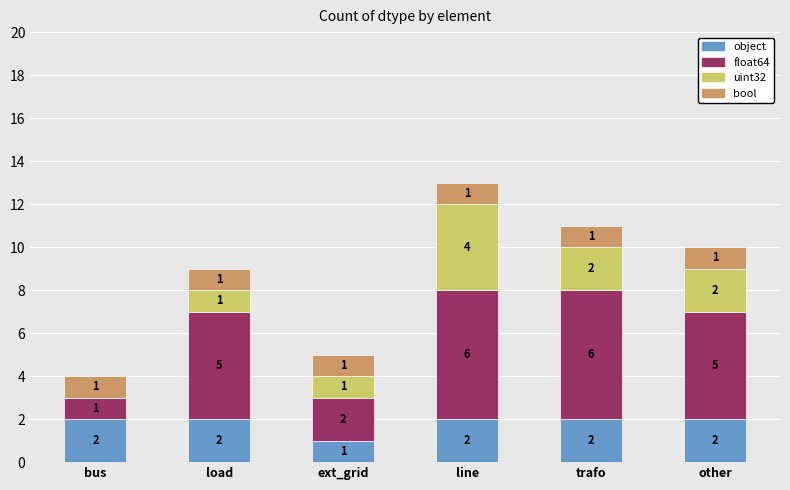

Where is object nearest to the value 1?

ext_grid